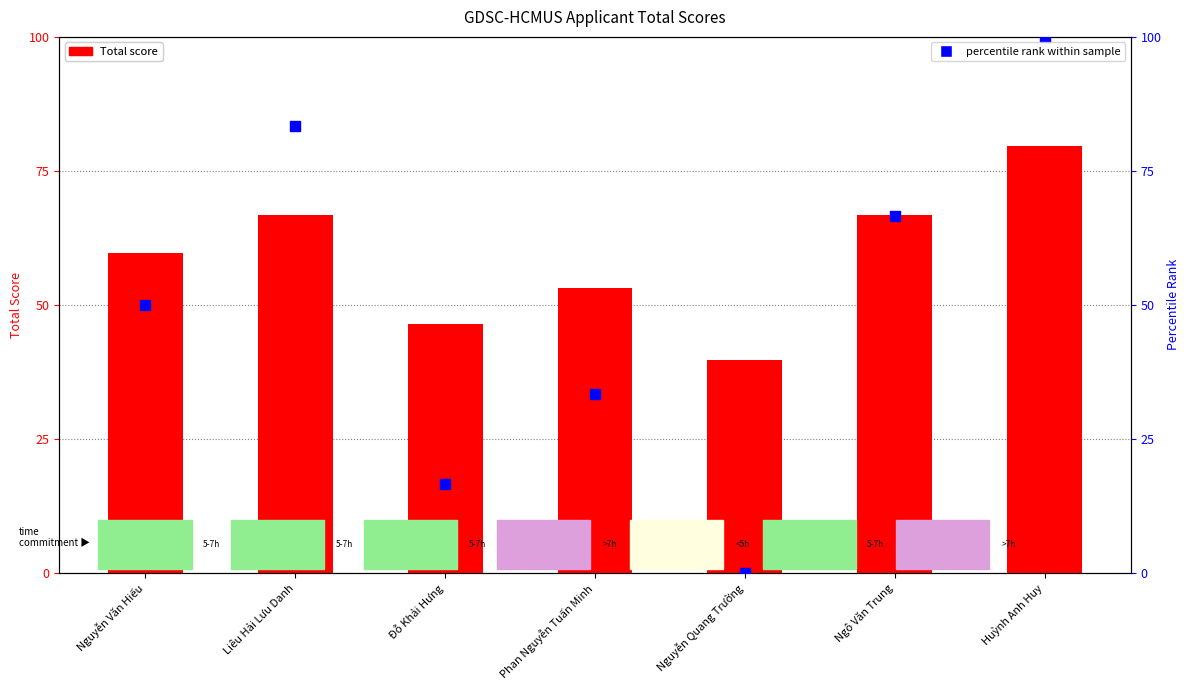

What is the total value across all series at Huỳnh Anh Huy?

179.7